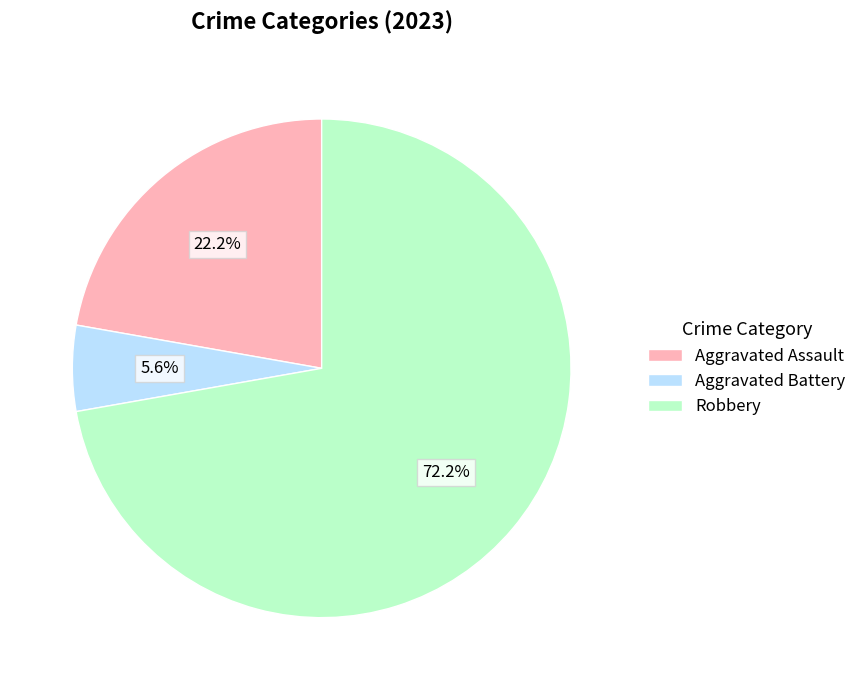

Does any single category account for the majority?

Yes